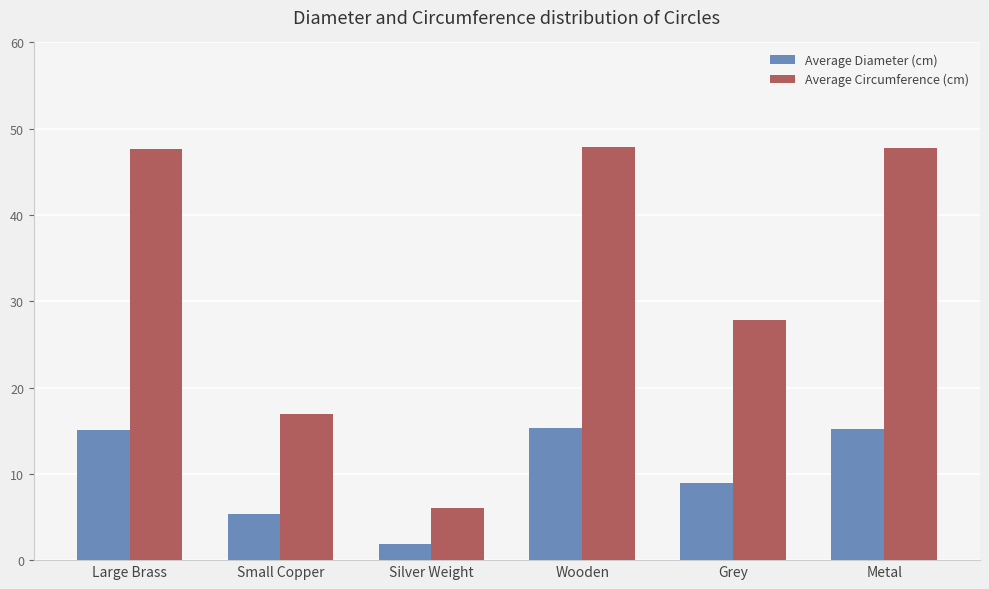

How many bars are there in total?

12